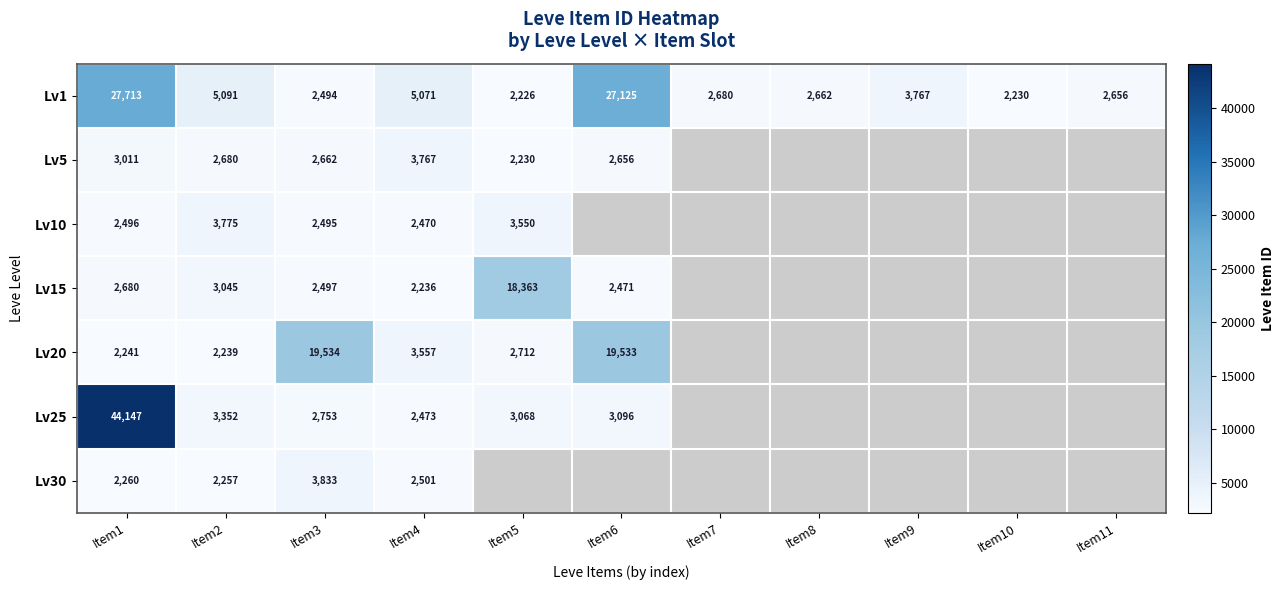

Where does the Lv1 series first go above 2680?

Item1